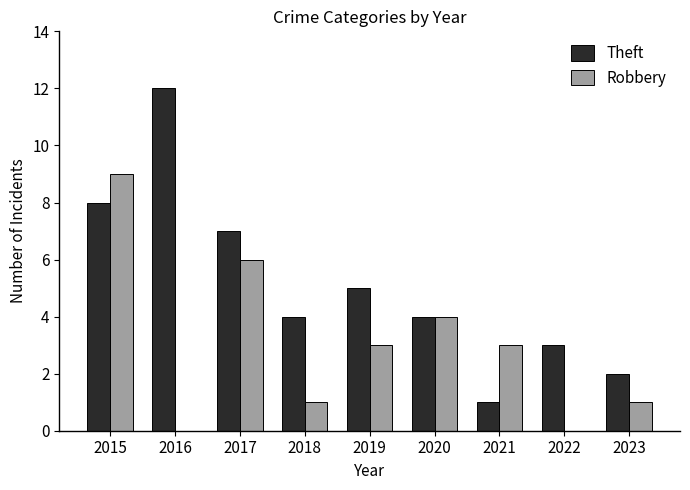

The value of Theft at 2019 is 5. True or false?

True